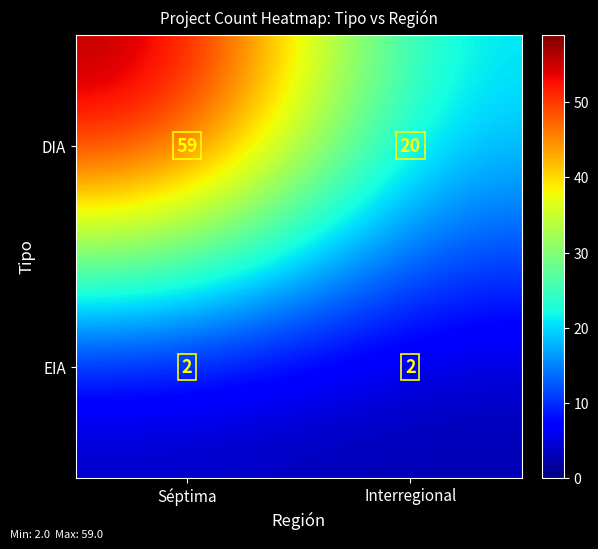

What is the difference between the highest and lowest values at Interregional?

18